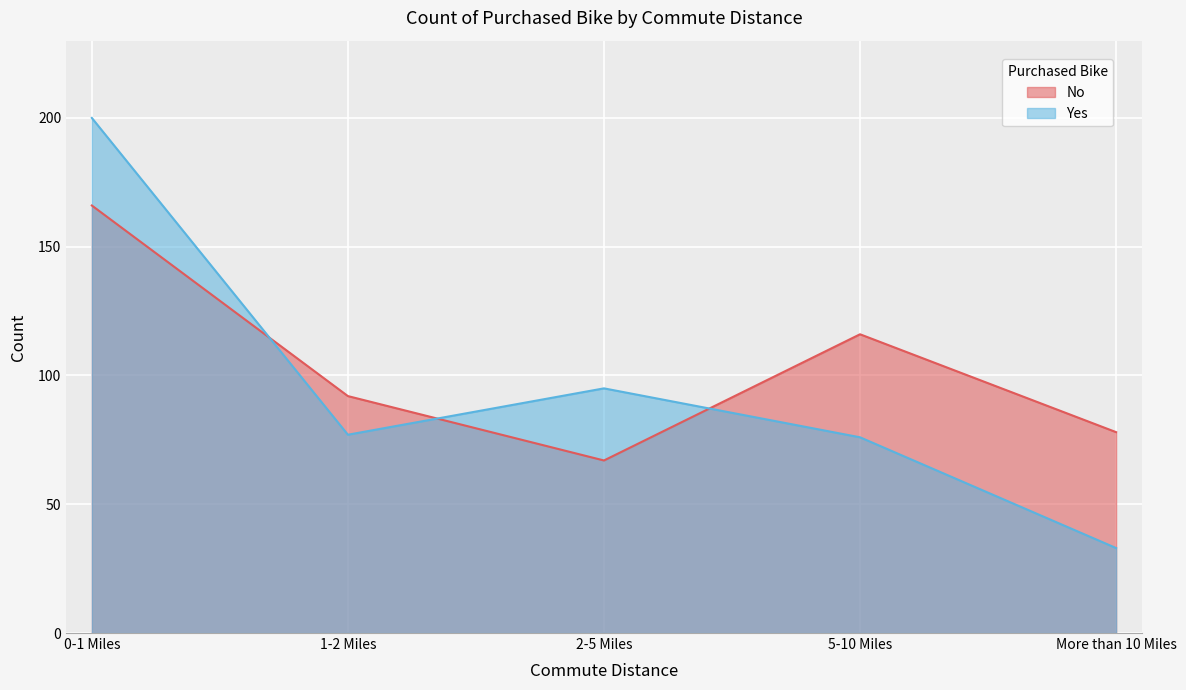

Where do No and Yes first cross each other?

0-1 Miles and 1-2 Miles